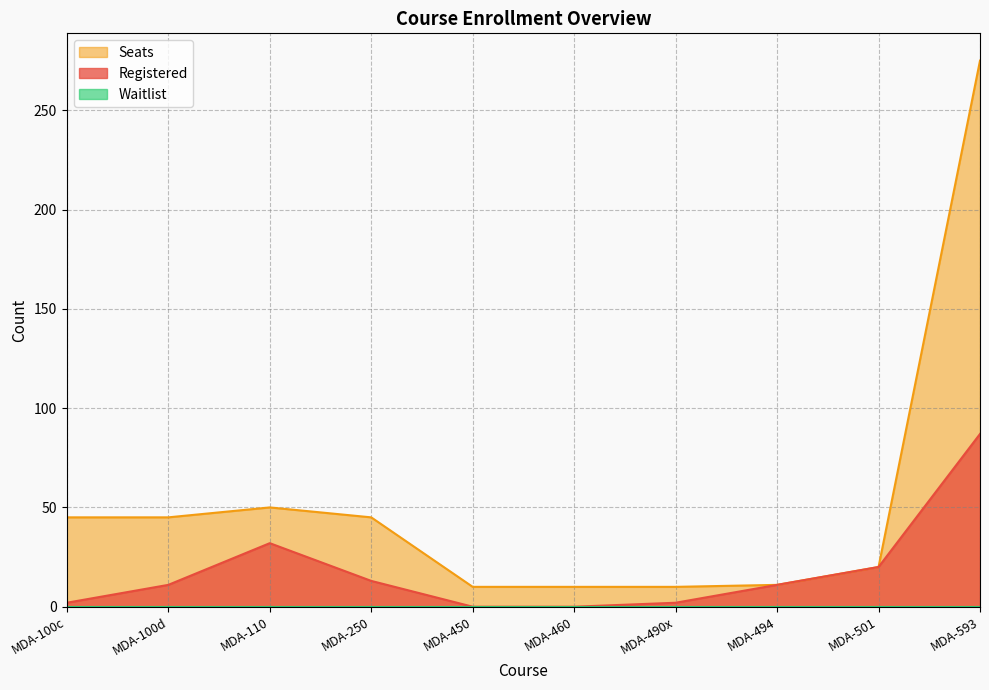

How many positive values does the Registered series have?

8